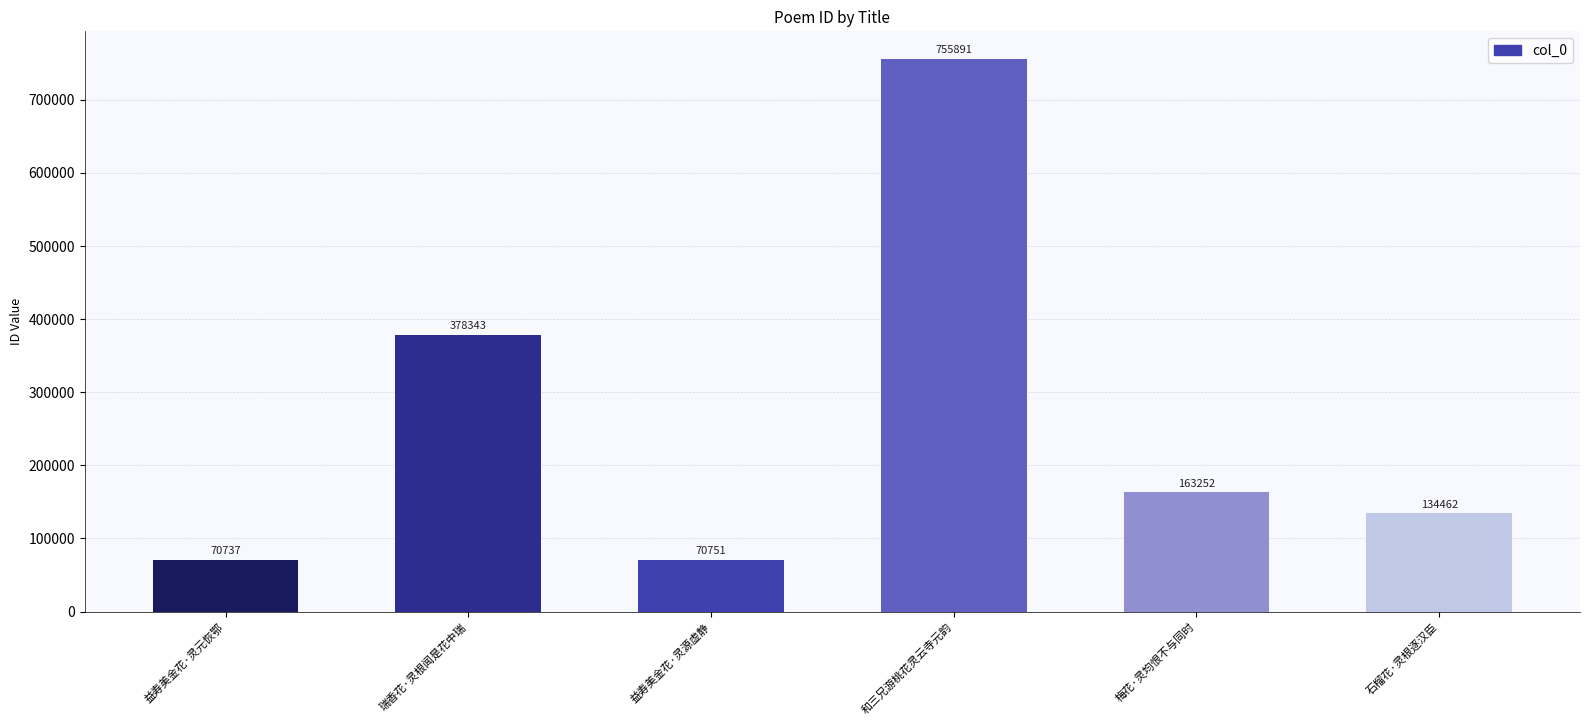

What is the difference between the values at 石榴花·灵根逐汉臣 and 梅花·灵均恨不与同时?

28790